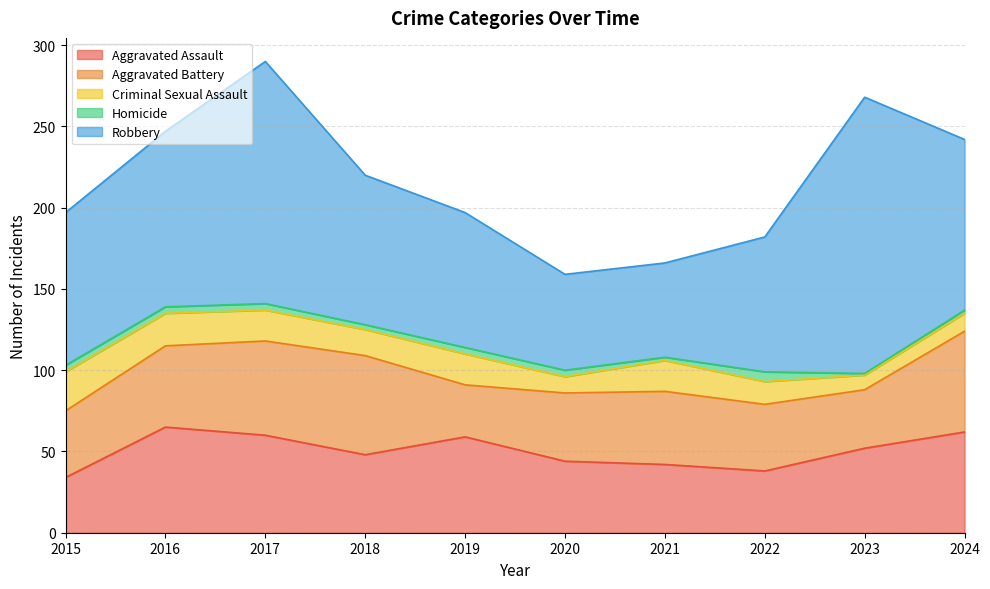

Between 2015 and 2024, which series saw the biggest shift?

Aggravated Assault